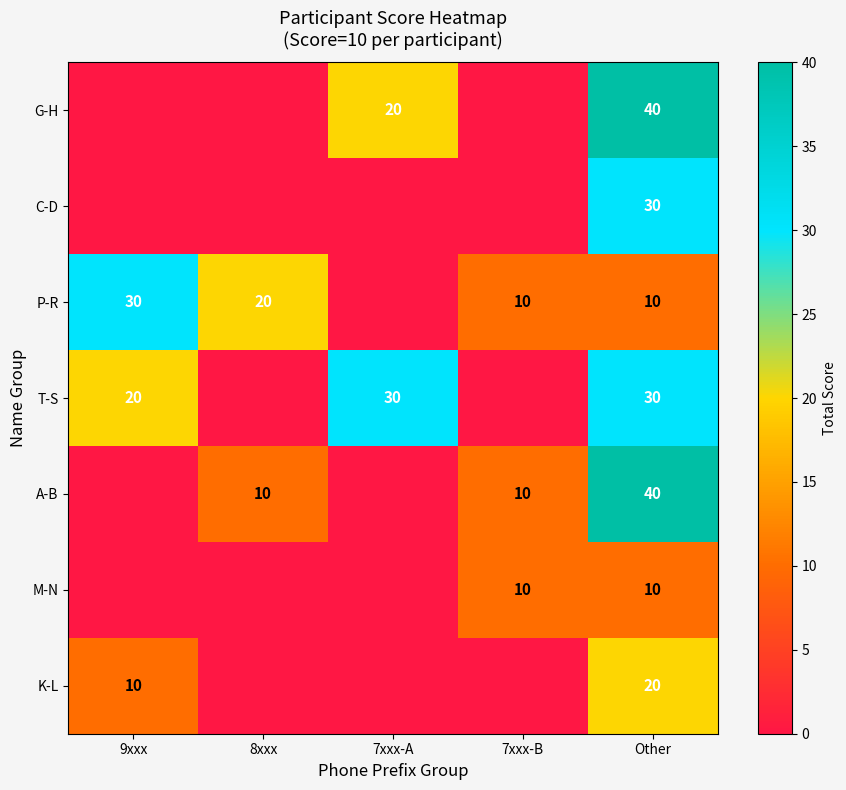

What is the difference between the A-B values at Other and 8xxx?

30